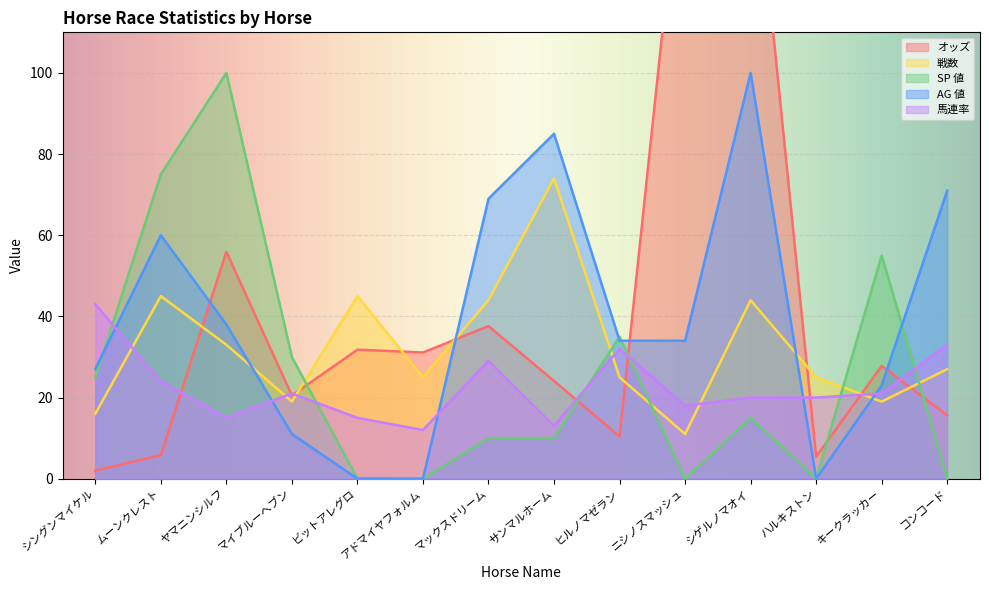

What are all the series names shown in the legend?

オッズ, 戦数, SP 値, AG 値, 馬連率